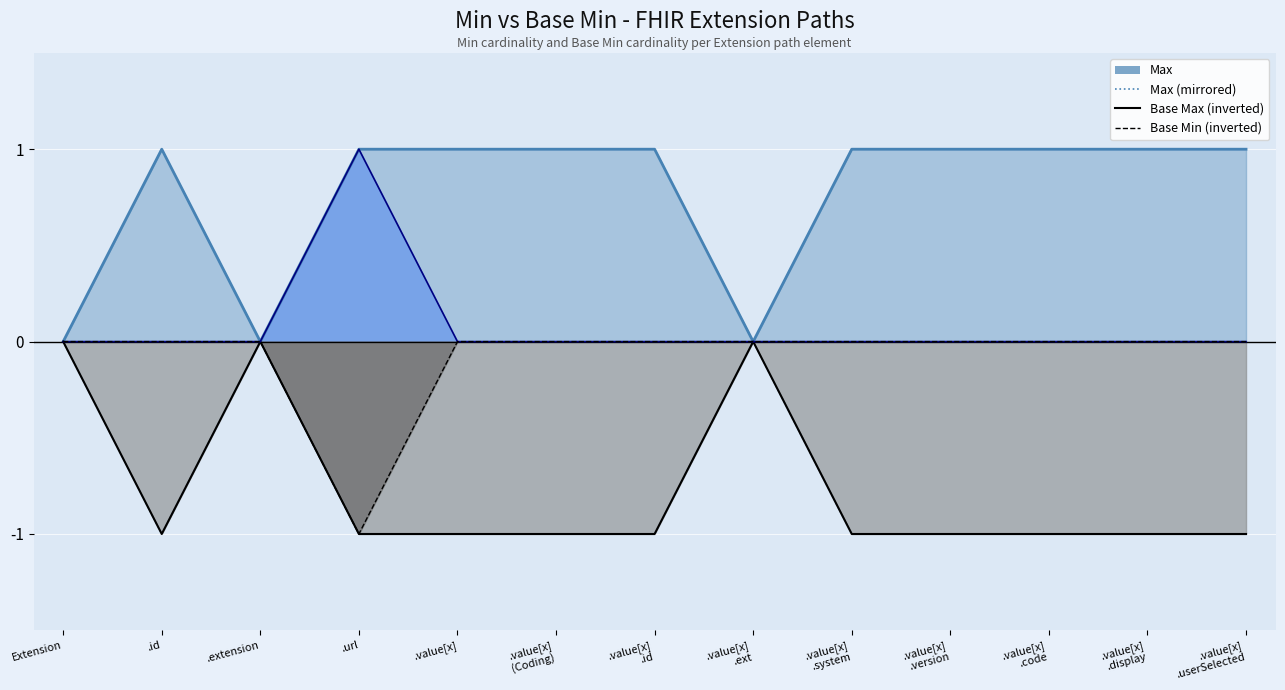

Reading left to right, transcribe all the data shown in this chart.

Max: Extension=0	.id=1	.extension=0	.url=1	.value[x]=1	.value[x]
(Coding)=1	.value[x]
.id=1	.value[x]
.ext=0	.value[x]
.system=1	.value[x]
.version=1	.value[x]
.code=1	.value[x]
.display=1	.value[x]
.userSelected=1
Max (mirrored): Extension=0	.id=-1	.extension=0	.url=-1	.value[x]=-1	.value[x]
(Coding)=-1	.value[x]
.id=-1	.value[x]
.ext=0	.value[x]
.system=-1	.value[x]
.version=-1	.value[x]
.code=-1	.value[x]
.display=-1	.value[x]
.userSelected=-1
Base Max (inverted): Extension=0	.id=-1	.extension=0	.url=-1	.value[x]=-1	.value[x]
(Coding)=-1	.value[x]
.id=-1	.value[x]
.ext=0	.value[x]
.system=-1	.value[x]
.version=-1	.value[x]
.code=-1	.value[x]
.display=-1	.value[x]
.userSelected=-1
Min: Extension=0	.id=0	.extension=0	.url=1	.value[x]=0	.value[x]
(Coding)=0	.value[x]
.id=0	.value[x]
.ext=0	.value[x]
.system=0	.value[x]
.version=0	.value[x]
.code=0	.value[x]
.display=0	.value[x]
.userSelected=0
Base Min (inverted): Extension=0	.id=0	.extension=0	.url=-1	.value[x]=0	.value[x]
(Coding)=0	.value[x]
.id=0	.value[x]
.ext=0	.value[x]
.system=0	.value[x]
.version=0	.value[x]
.code=0	.value[x]
.display=0	.value[x]
.userSelected=0